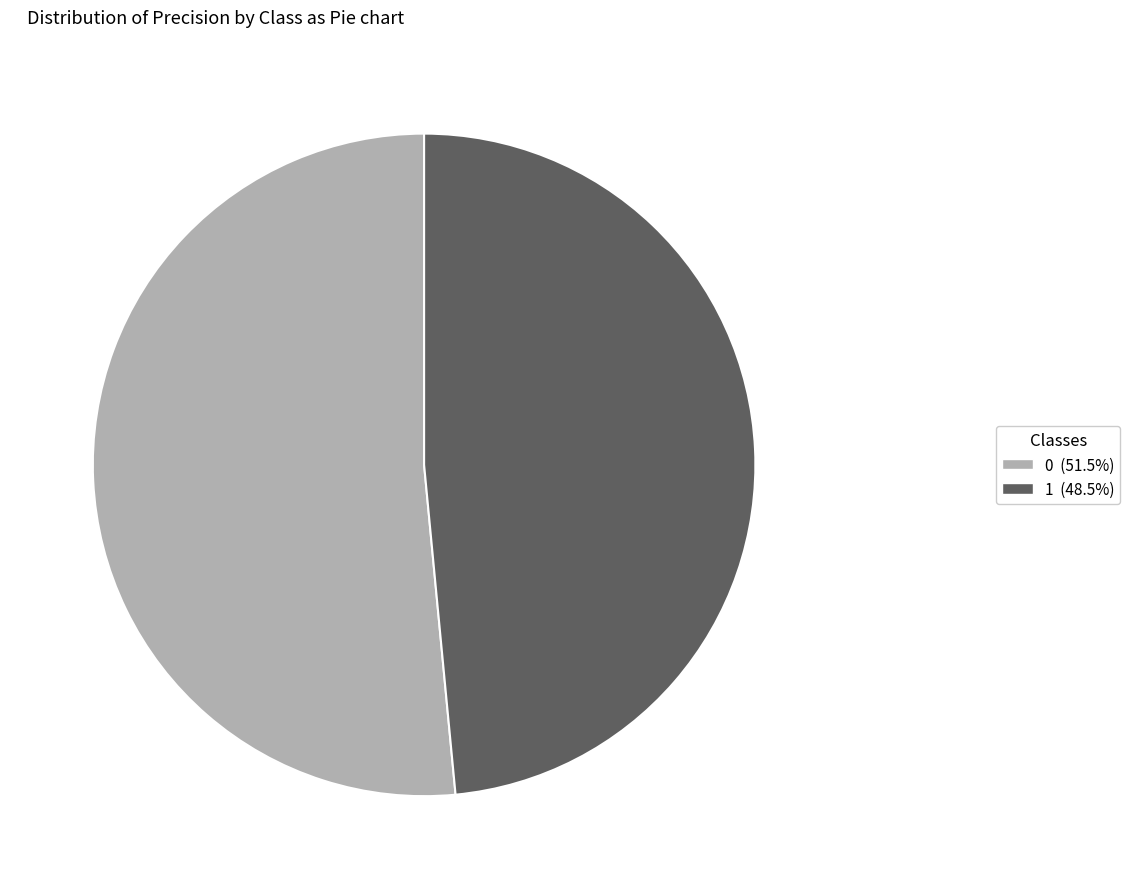

Rank the categories by value from lowest to highest.

1, 0